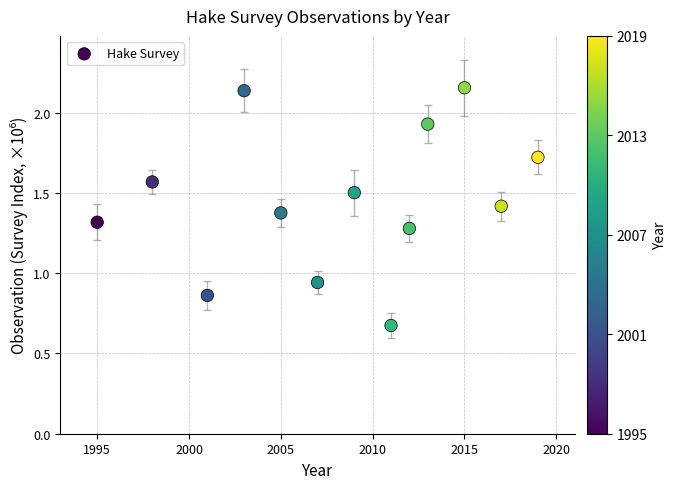

What is the range of Y values (max minus min)?

1.5